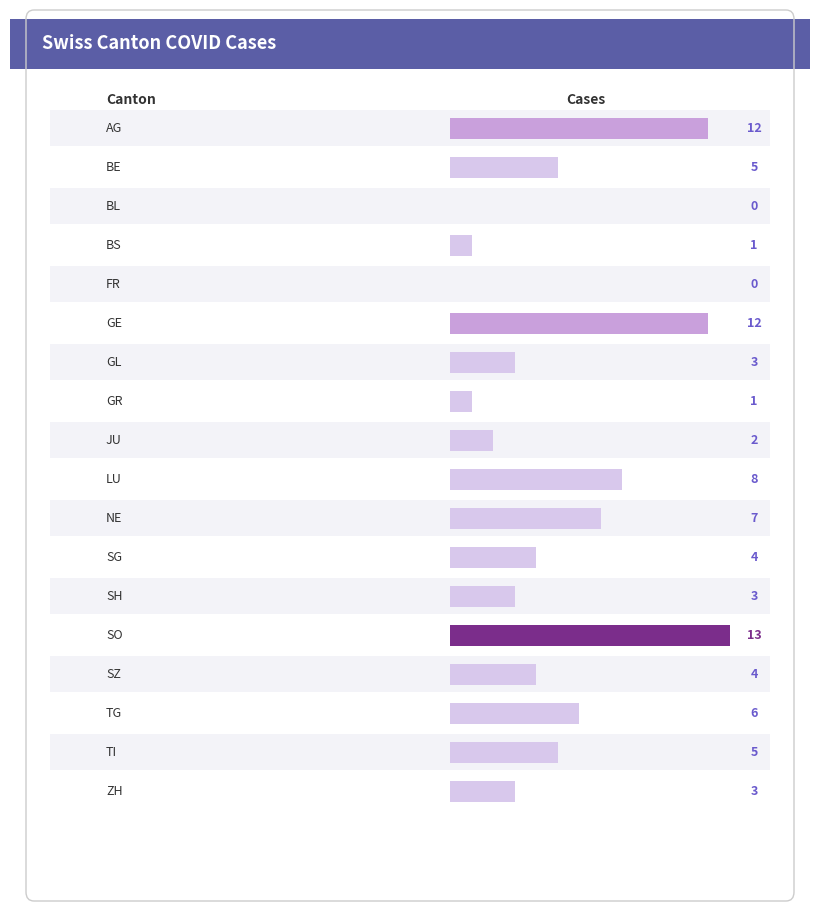

List the labels in order of value, largest first.

SO, AG, GE, LU, NE, TG, BE, TI, SG, SZ, GL, SH, ZH, JU, BS, GR, BL, FR